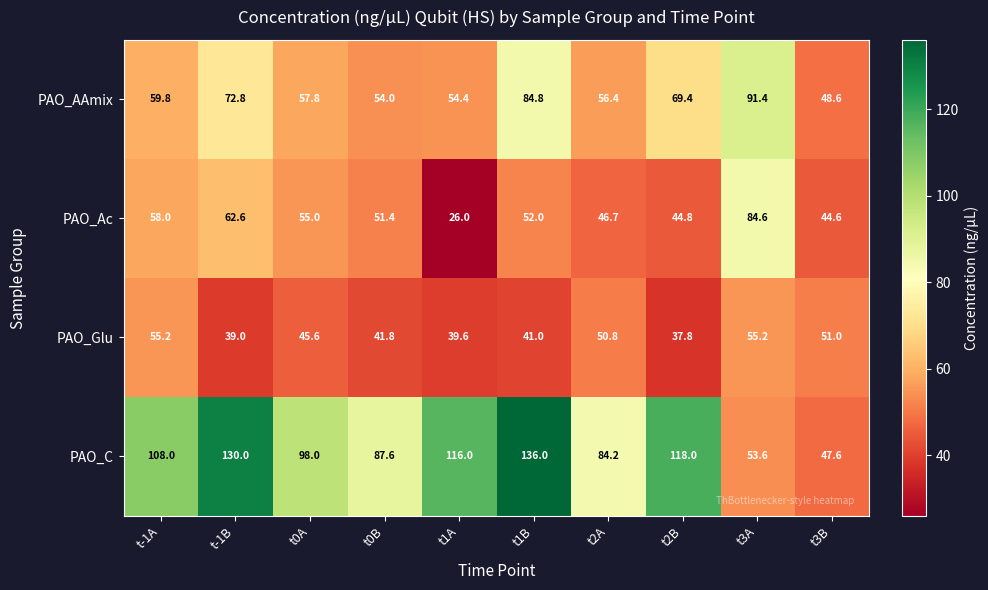

How many data points in PAO_AAmix are above 59?

5